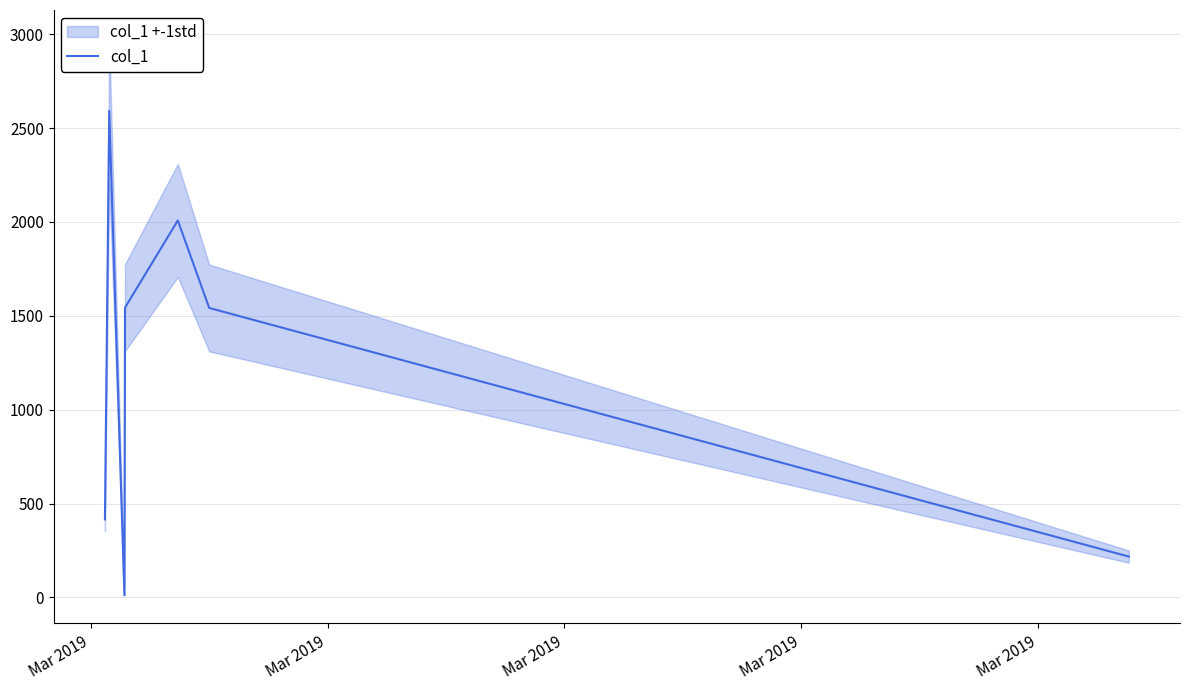

Does the chart display data point markers on the line(s)?

No